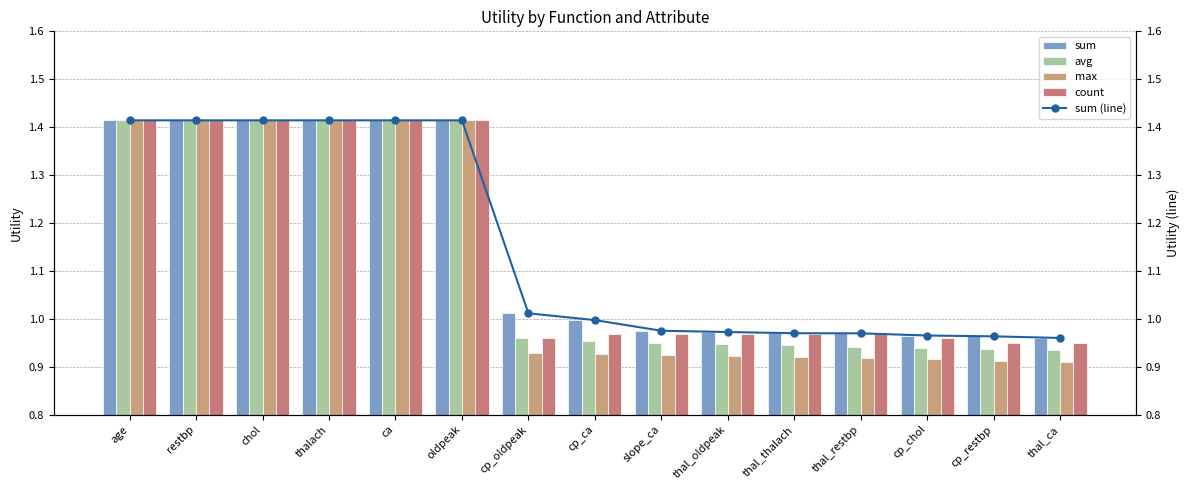

What is the sum of all count values?

17.1